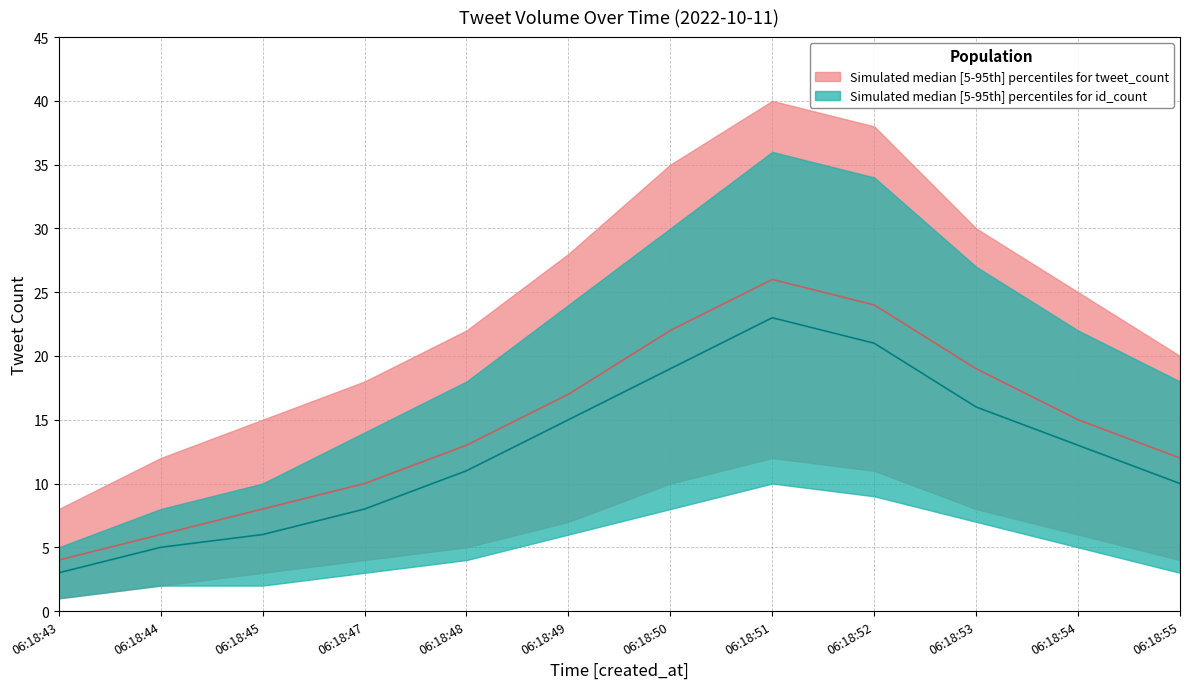

Reading right to left, extract all data points from this chart.

tweet_count_upper: 06:18:55=20	06:18:54=25	06:18:53=30	06:18:52=38	06:18:51=40	06:18:50=35	06:18:49=28	06:18:48=22	06:18:47=18	06:18:45=15	06:18:44=12	06:18:43=8
tweet_count_median: 06:18:55=12	06:18:54=15	06:18:53=19	06:18:52=24	06:18:51=26	06:18:50=22	06:18:49=17	06:18:48=13	06:18:47=10	06:18:45=8	06:18:44=6	06:18:43=4
tweet_count_lower: 06:18:55=4	06:18:54=6	06:18:53=8	06:18:52=11	06:18:51=12	06:18:50=10	06:18:49=7	06:18:48=5	06:18:47=4	06:18:45=3	06:18:44=2	06:18:43=1
id_count_upper: 06:18:55=18	06:18:54=22	06:18:53=27	06:18:52=34	06:18:51=36	06:18:50=30	06:18:49=24	06:18:48=18	06:18:47=14	06:18:45=10	06:18:44=8	06:18:43=5
id_count_median: 06:18:55=10	06:18:54=13	06:18:53=16	06:18:52=21	06:18:51=23	06:18:50=19	06:18:49=15	06:18:48=11	06:18:47=8	06:18:45=6	06:18:44=5	06:18:43=3
id_count_lower: 06:18:55=3	06:18:54=5	06:18:53=7	06:18:52=9	06:18:51=10	06:18:50=8	06:18:49=6	06:18:48=4	06:18:47=3	06:18:45=2	06:18:44=2	06:18:43=1